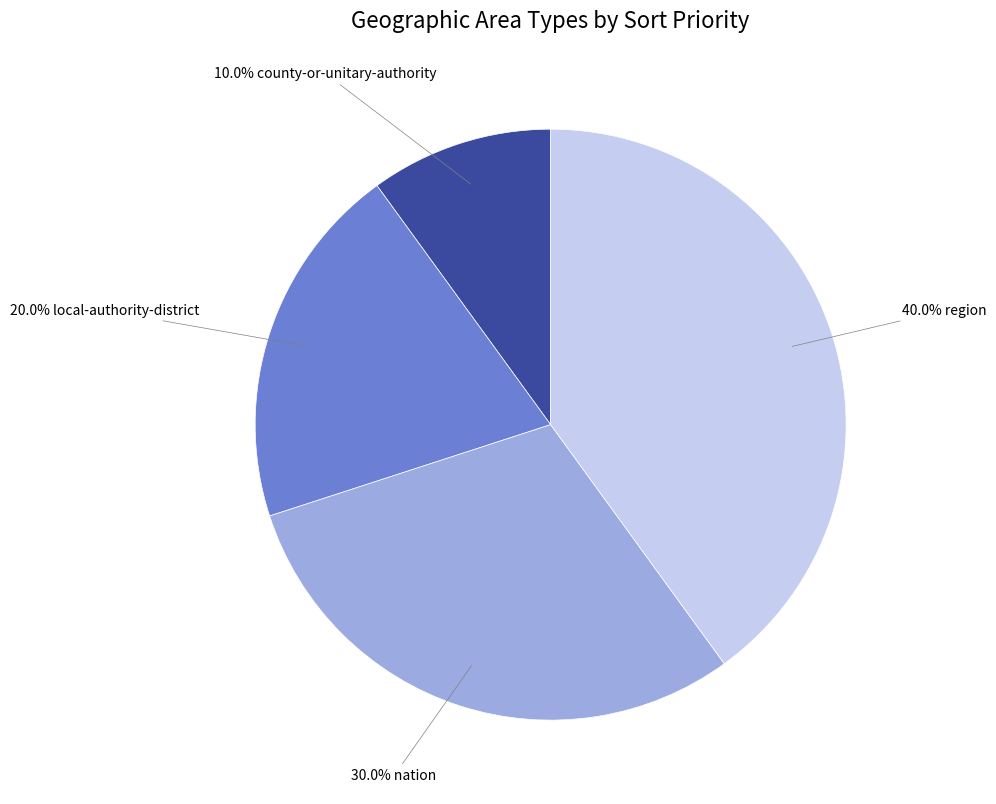

What is the largest slice in the pie chart?

40.0% region